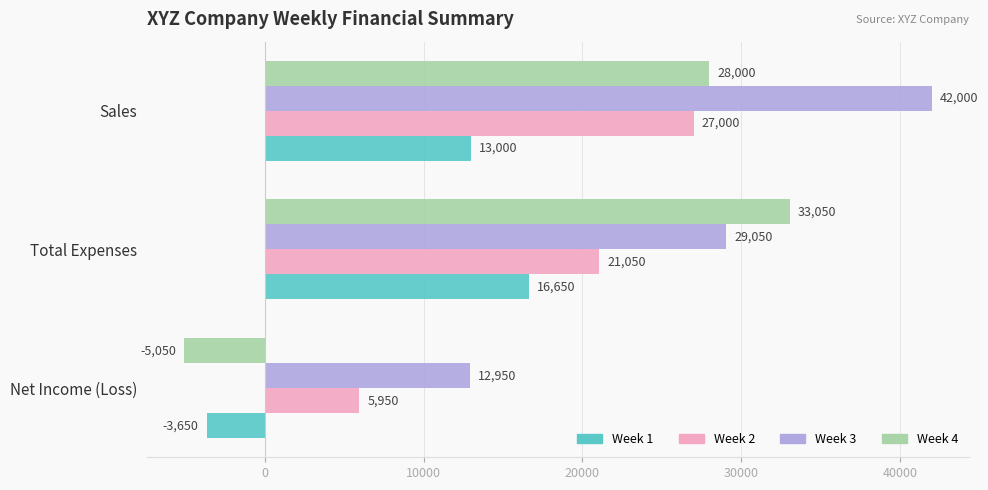

Which series has the largest range (max minus min)?

Week 4